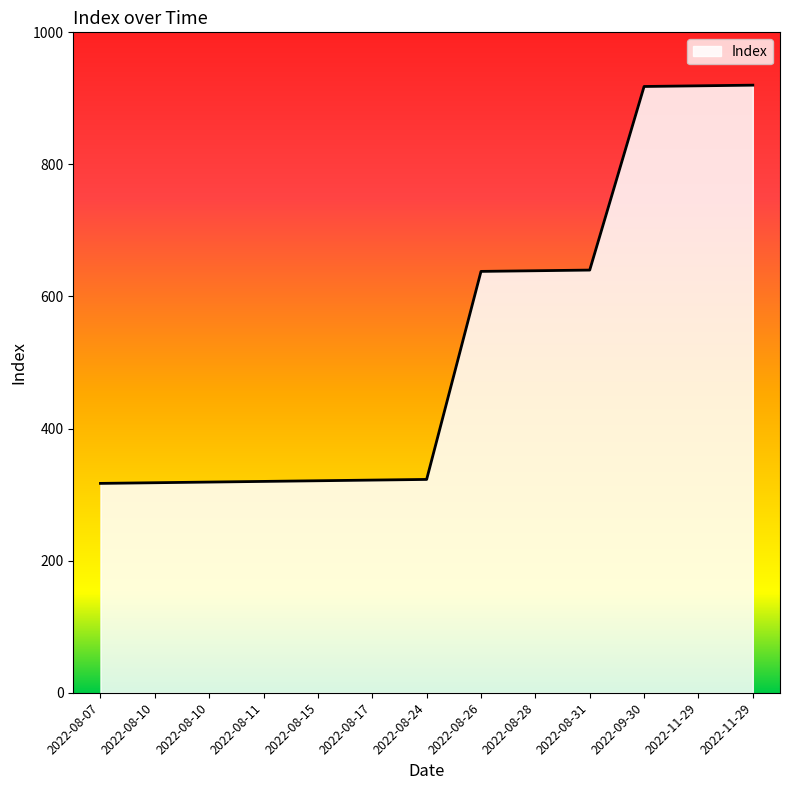

What is the sum of all values?

6914